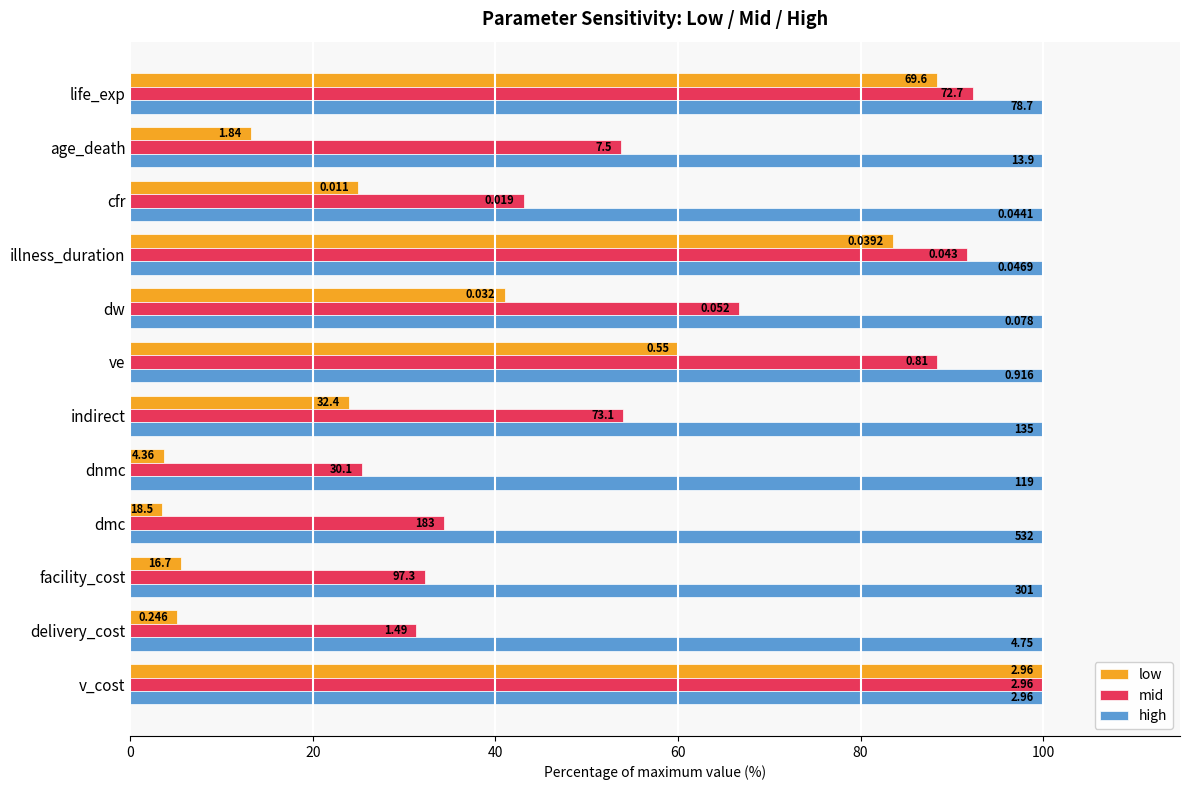

What are all the series names shown in the legend?

low, mid, high